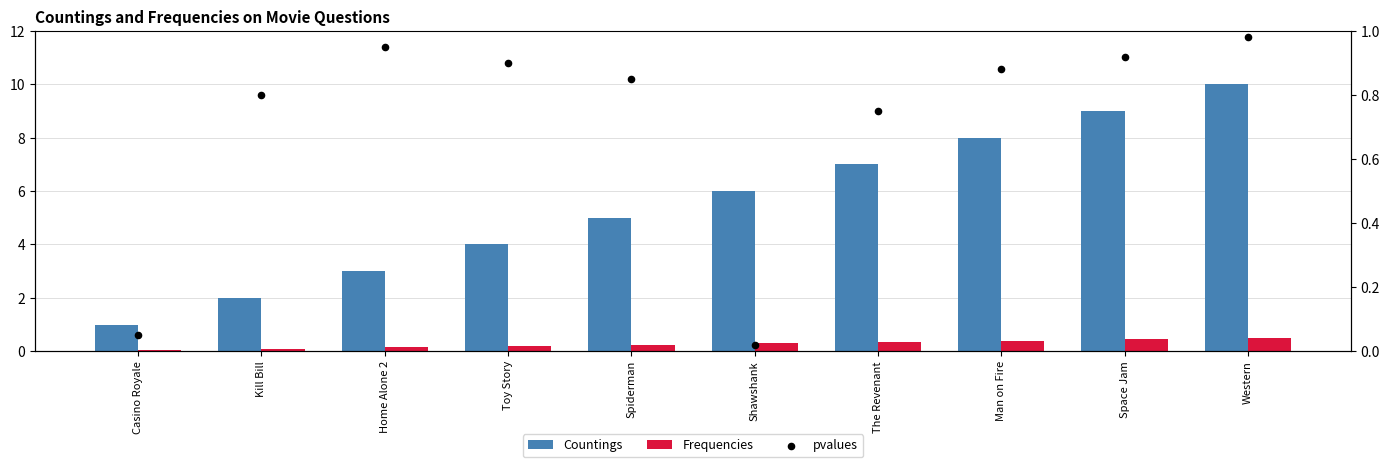

What are all the series names shown in the legend?

Countings, Frequencies, pvalues